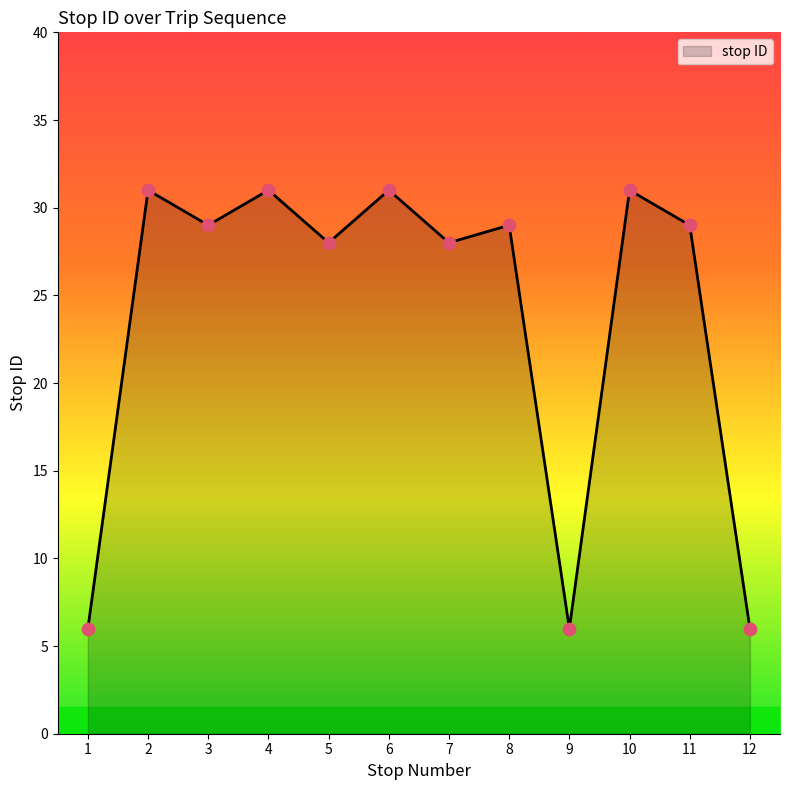

Approximately how many times larger is the value at 6 compared to 3?

1.1